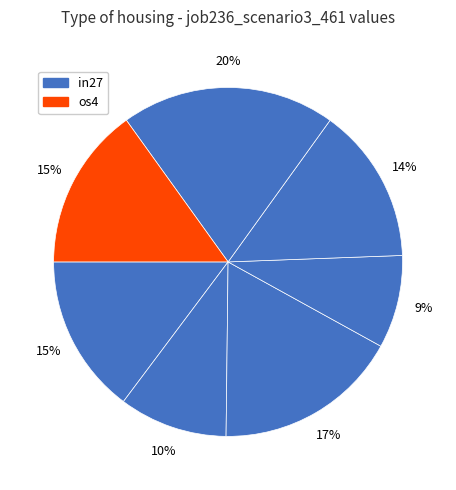

How many segments does this pie chart have?

7